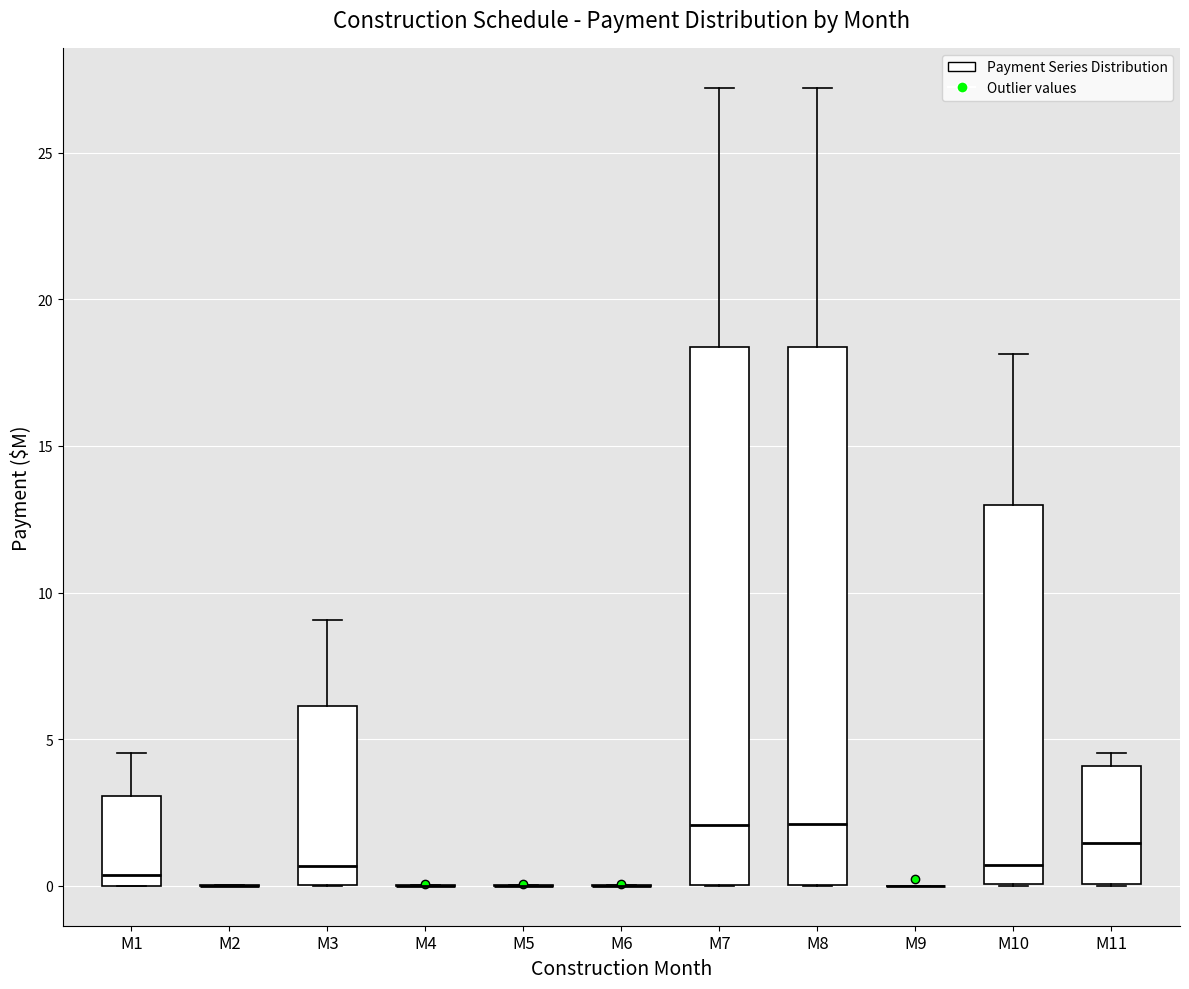

Reading left to right, read every box against the y-axis: the position of its median line, the range the box covers, and the ends of its whiskers. The values are not printed on the chart, so give them approximately, as read against the axis.

M1: median 0.5, box 0.0 to 3.0, whiskers 0.0 to 4.5
M2: box collapsed to a line at 0.0, whiskers 0.0 to 0.0
M3: median 0.5, box 0.0 to 6.0, whiskers 0.0 to 9.0
M4: box collapsed to a line at 0.0, whiskers 0.0 to 0.0
M5: box collapsed to a line at 0.0, whiskers 0.0 to 0.0
M6: box collapsed to a line at 0.0, whiskers 0.0 to 0.0
M7: median 2.0, box 0.0 to 18.5, whiskers 0.0 to 27.0
M8: median 2.0, box 0.0 to 18.5, whiskers 0.0 to 27.0
M9: box collapsed to a line at 0.0, whiskers 0.0 to 0.0
M10: median 0.5, box 0.0 to 13.0, whiskers 0.0 to 18.0
M11: median 1.5, box 0.0 to 4.0, whiskers 0.0 to 4.5